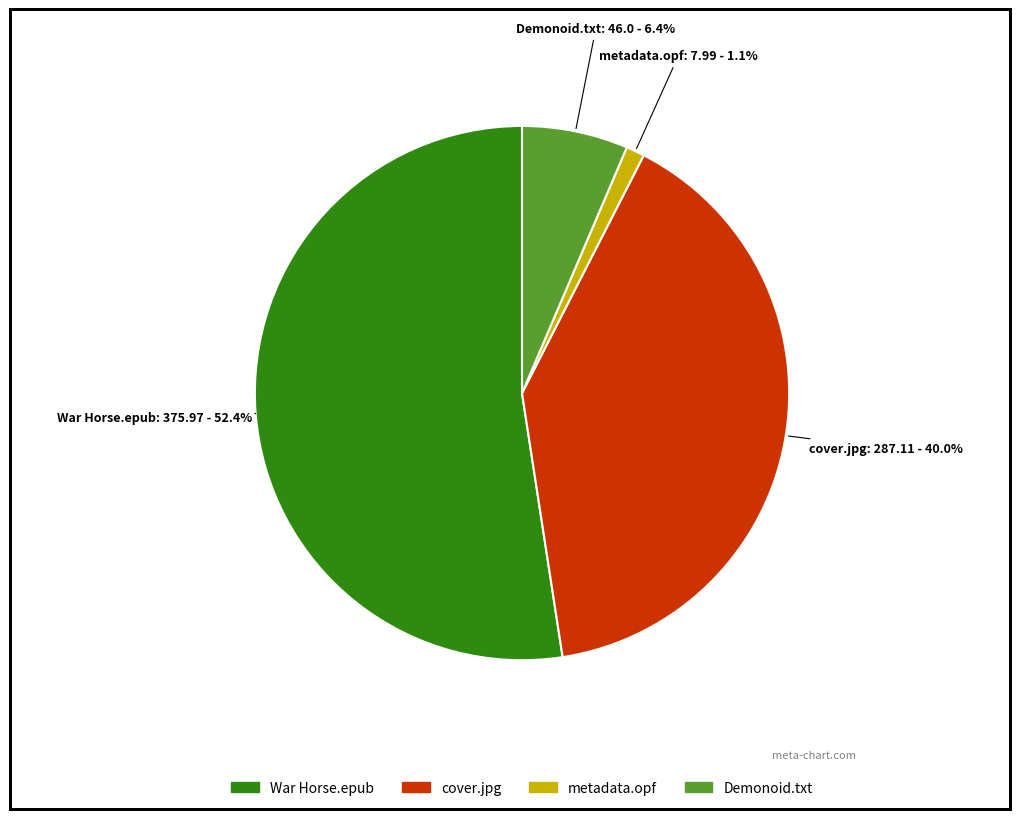

Is there any slice that represents more than half of the pie?

Yes